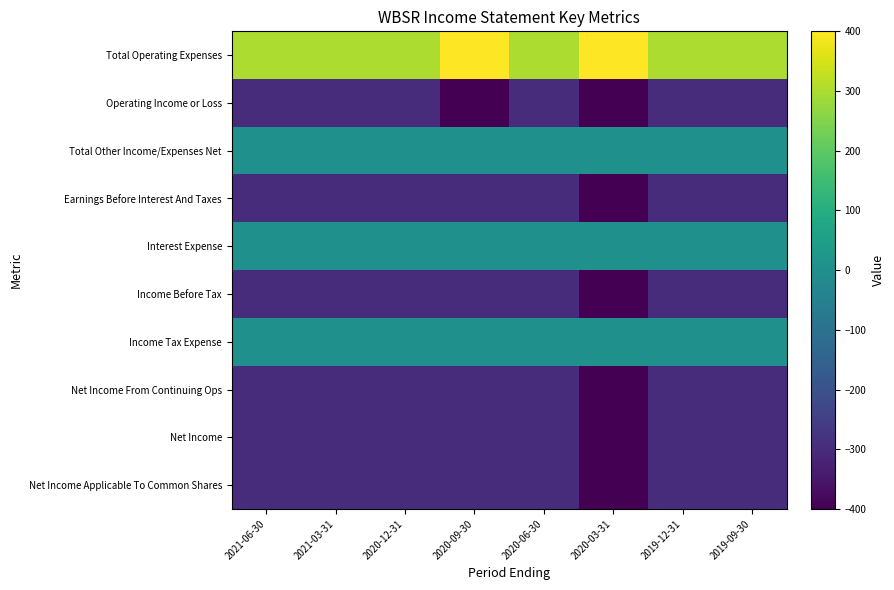

Rank the series at 2019-09-30 from highest to lowest value.

Total Operating Expenses, Total Other Income/Expenses Net, Interest Expense, Income Tax Expense, Operating Income or Loss, Earnings Before Interest And Taxes, Income Before Tax, Net Income From Continuing Ops, Net Income, Net Income Applicable To Common Shares